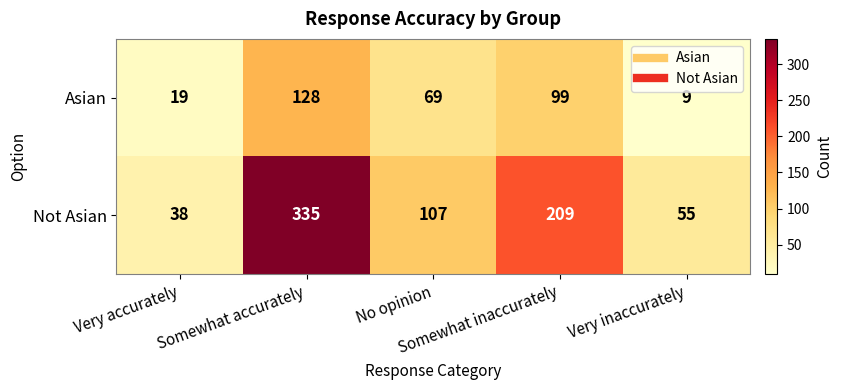

Which series has the largest total across all categories?

Not Asian